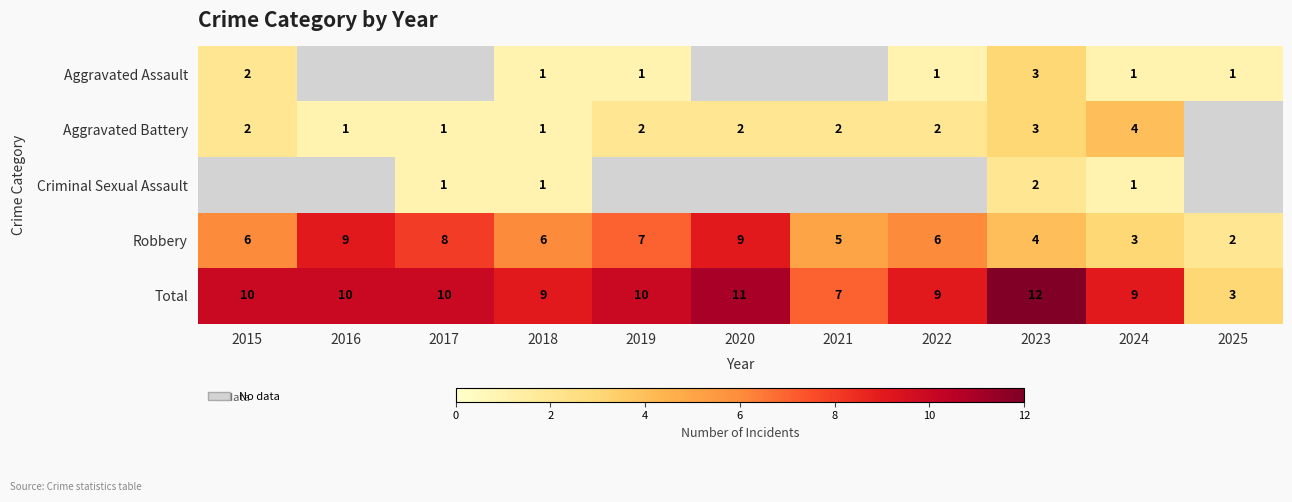

How many Robbery values are between 4 and 8?

7